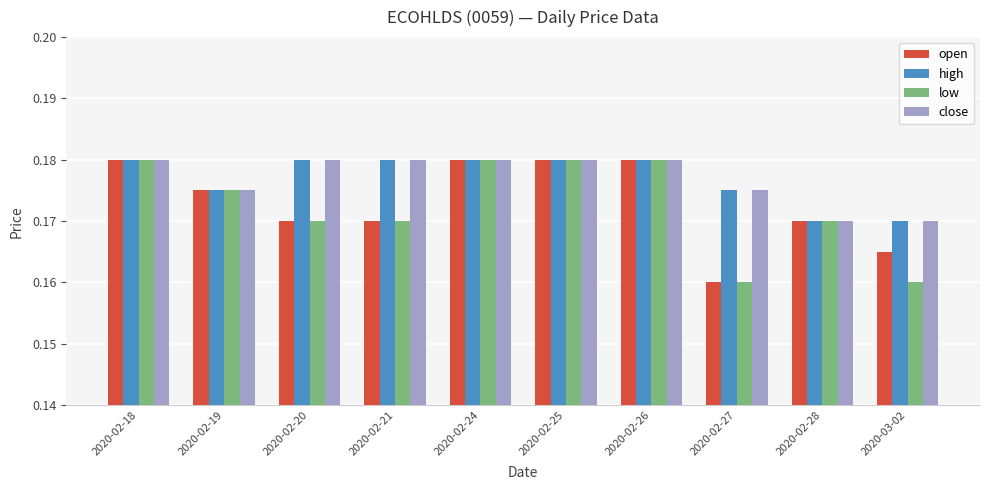

At which label does open reach its minimum?

2020-02-27